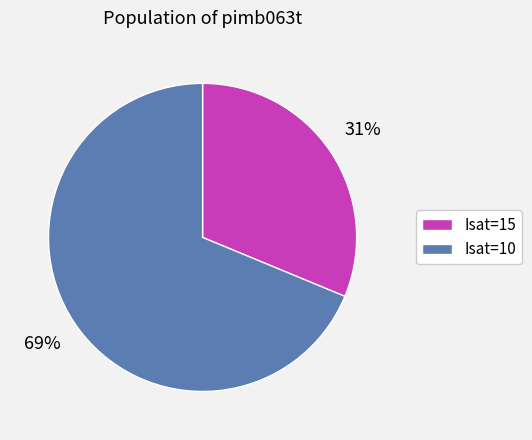

What is the largest slice in the pie chart?

Isat=10